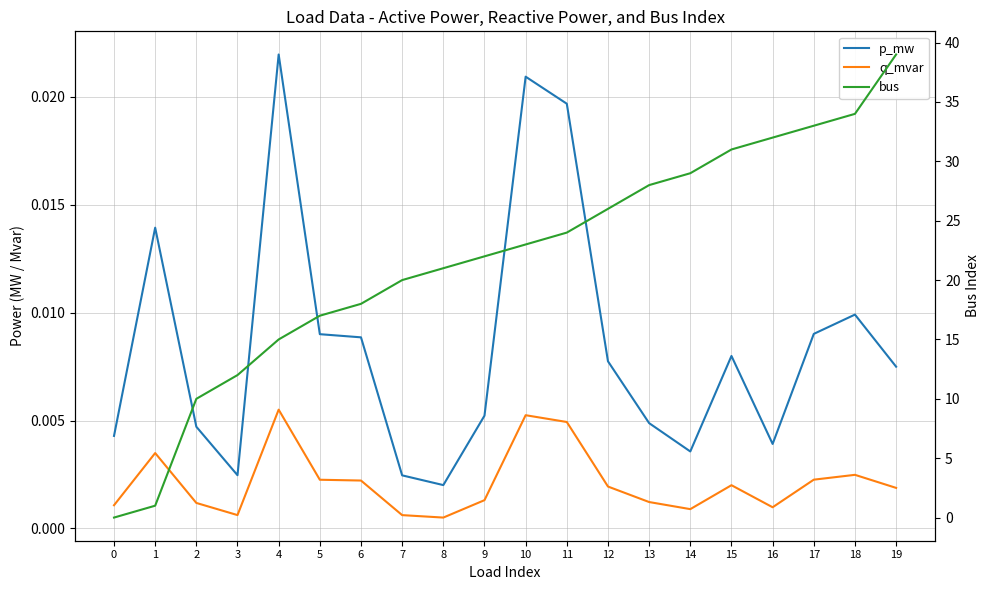

Reading left to right, list all the values displayed in this chart.

p_mw: 0.0	0.0	0.0	0.0	0.0	0.0	0.0	0.0	0.0	0.0	0.0	0.0	0.0	0.0	0.0	0.0	0.0	0.0	0.0	0.0
q_mvar: 0.0	0.0	0.0	0.0	0.0	0.0	0.0	0.0	0.0	0.0	0.0	0.0	0.0	0.0	0.0	0.0	0.0	0.0	0.0	0.0
bus: 0.0	1.0	10.0	12.0	15.0	17.0	18.0	20.0	21.0	22.0	23.0	24.0	26.0	28.0	29.0	31.0	32.0	33.0	34.0	39.0